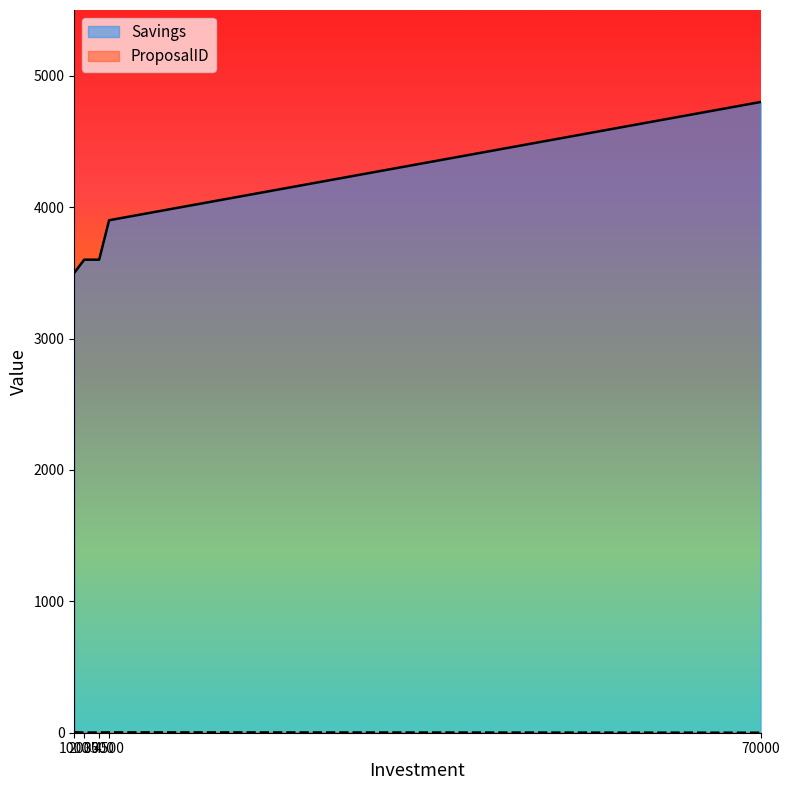

What is the value of the ProposalID point at the 1st from the left?

4